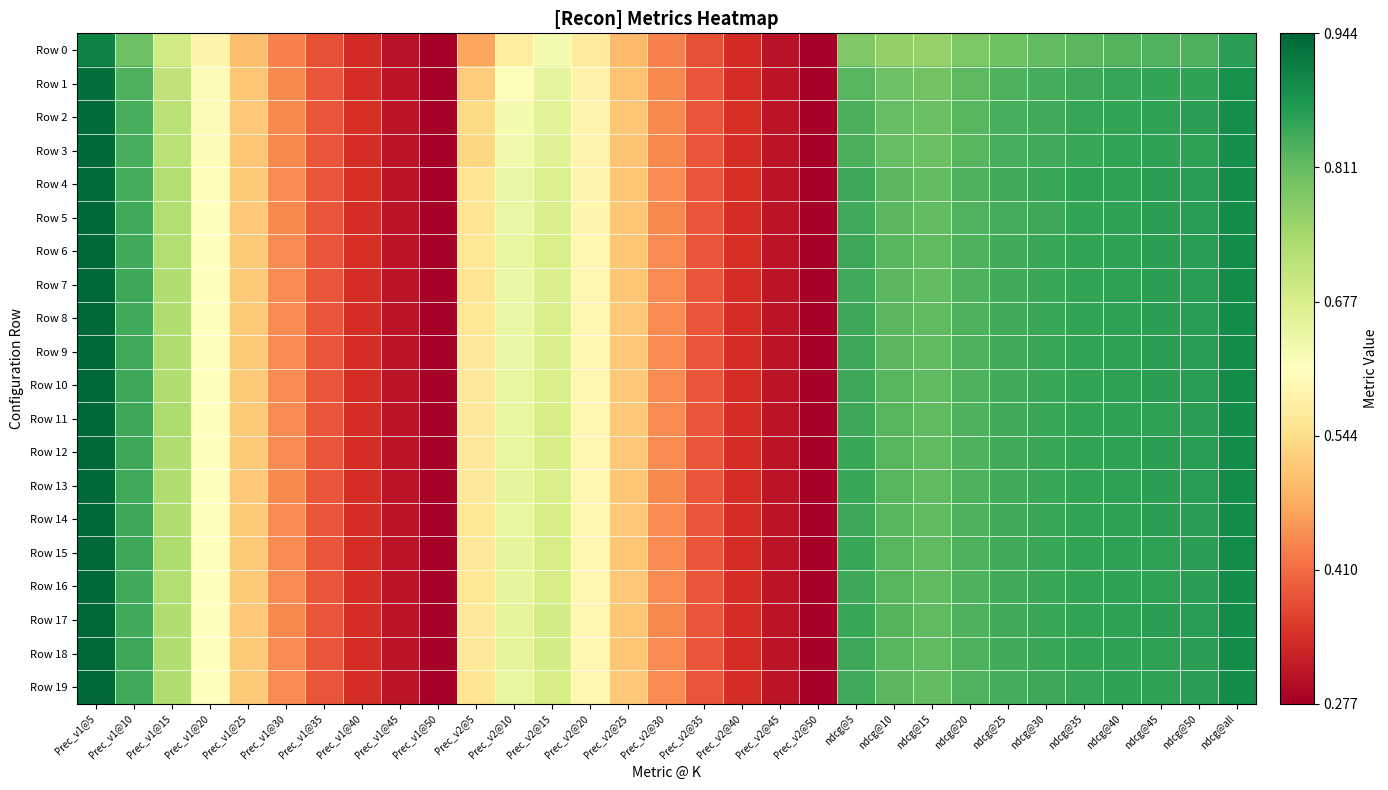

What is the greatest value displayed?

0.9